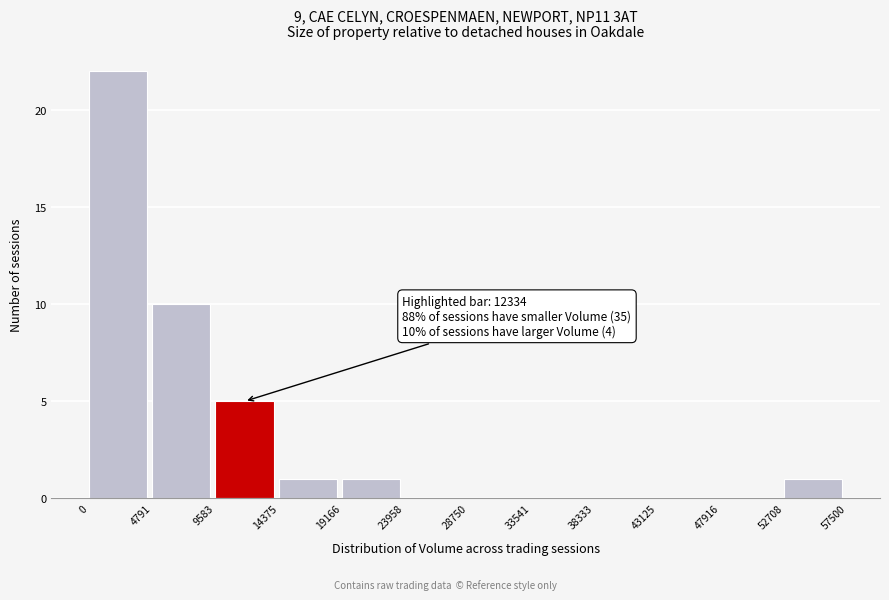

Over which range of the x-axis is the bar tallest?

0 to 4791